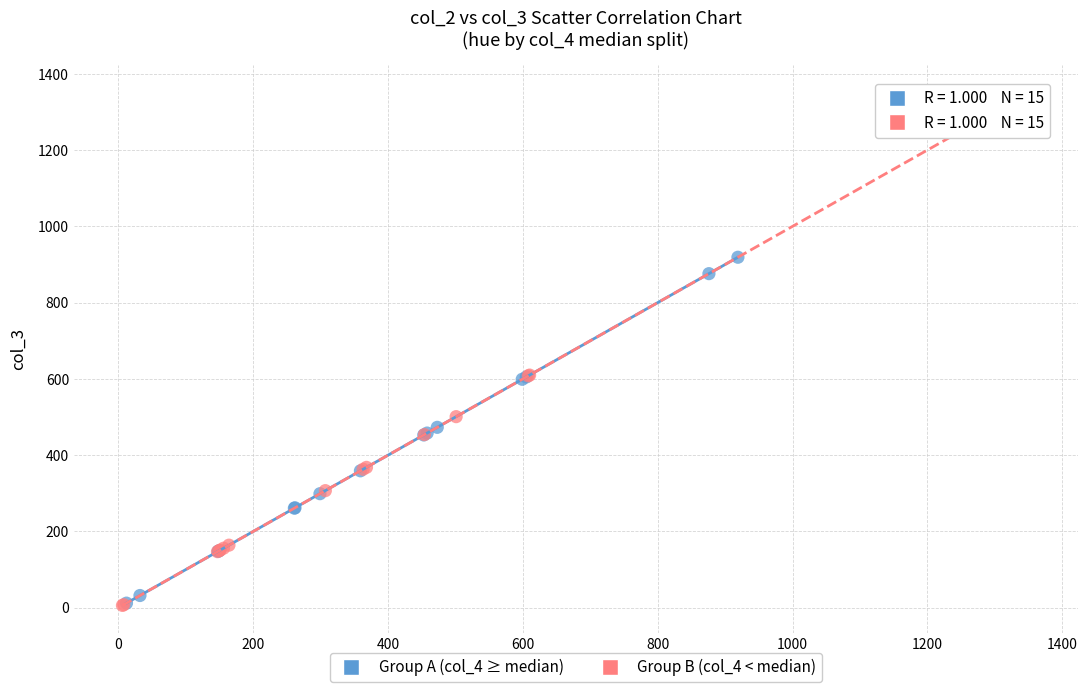

Which series reaches the maximum Y coordinate?

Group B (col_4 < median)